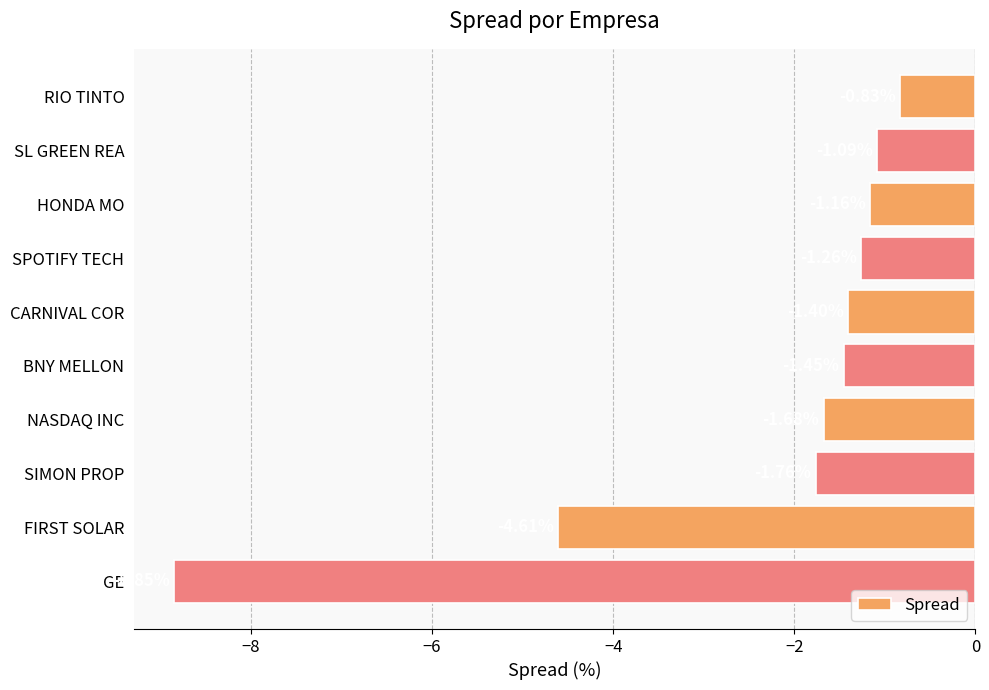

How many series are shown in this chart?

1